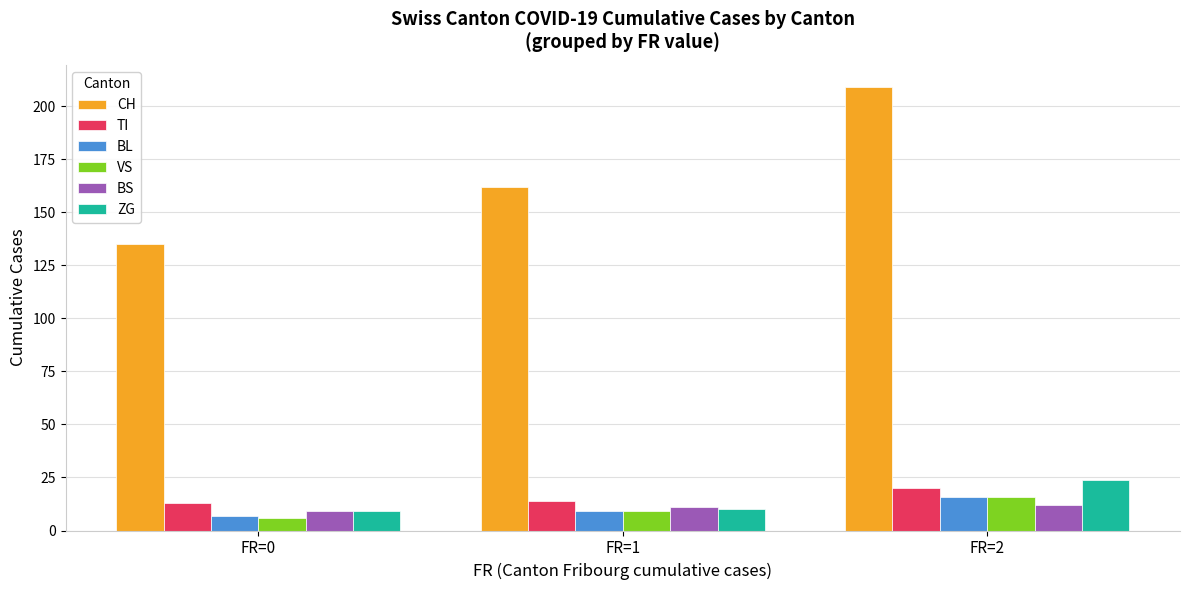

Count the number of data series in this chart.

6